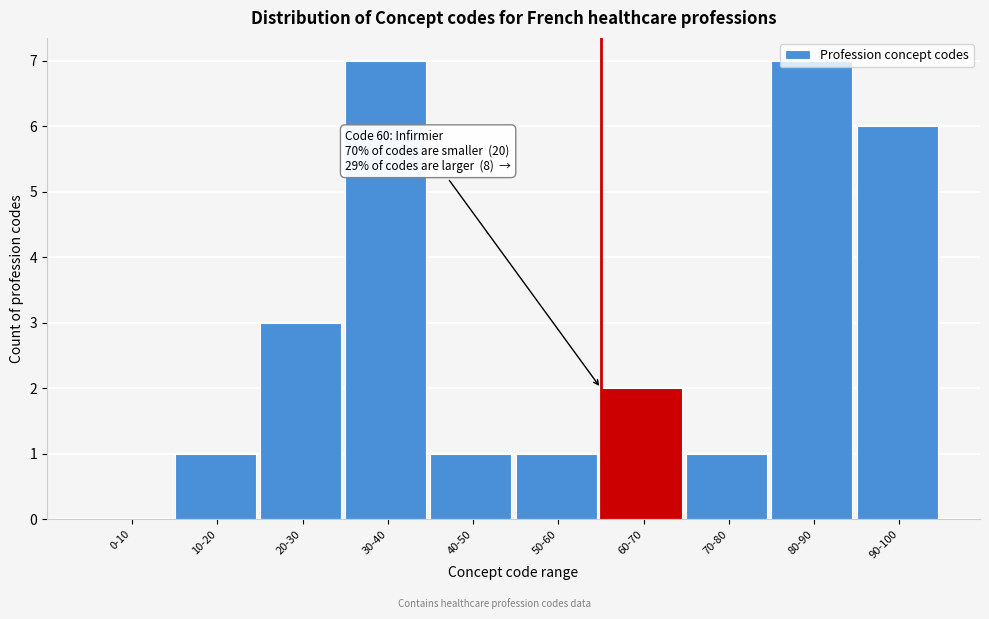

What is the sum of the values at 90-100 and 50-60?

7